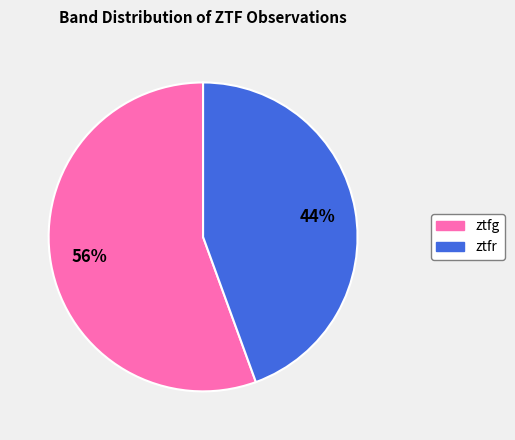

What is the majority slice?

ztfg